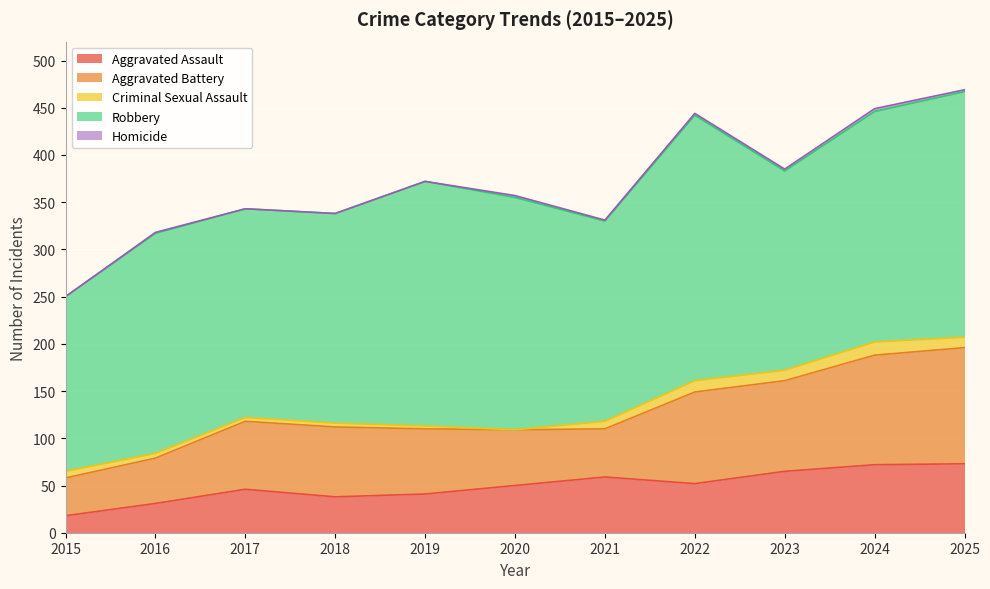

True or false: Robbery has more than 2 interior local peaks.

True